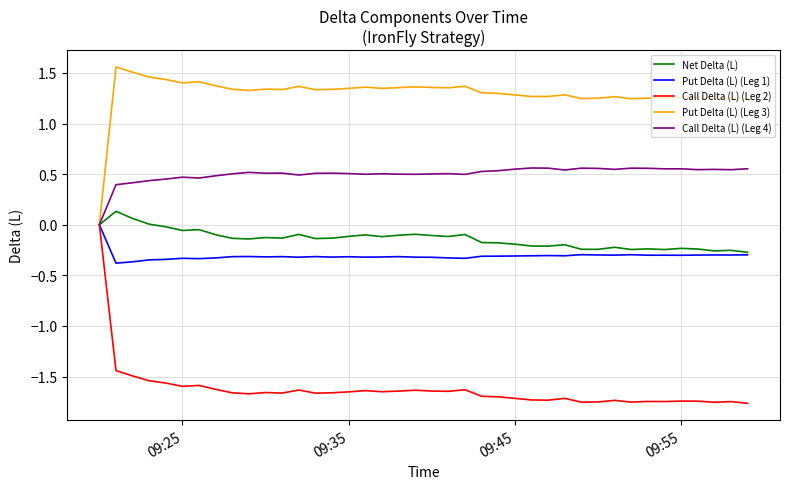

Which series has the widest spread of values?

Call Delta (L) (Leg 2)